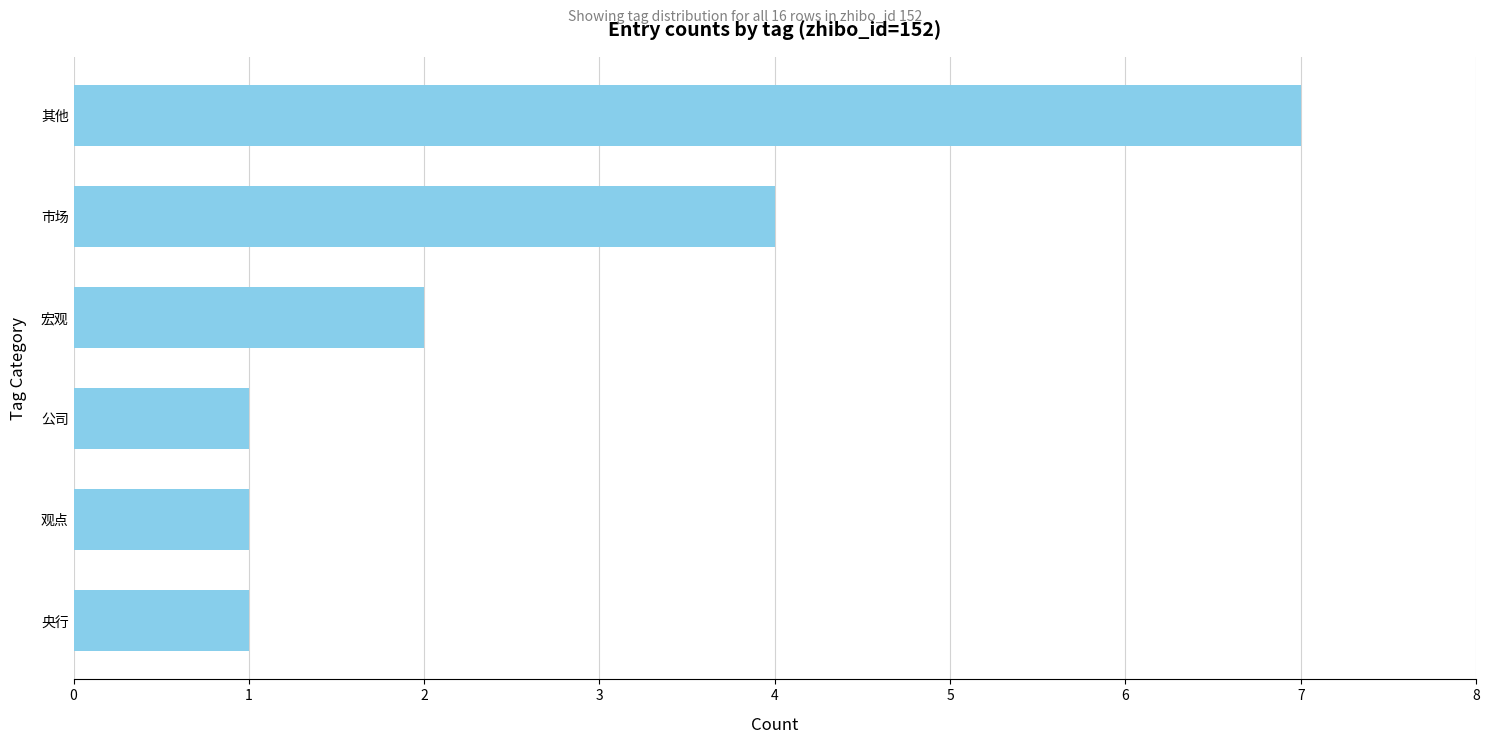

Is it true that the value at 宏观 is 2?

True